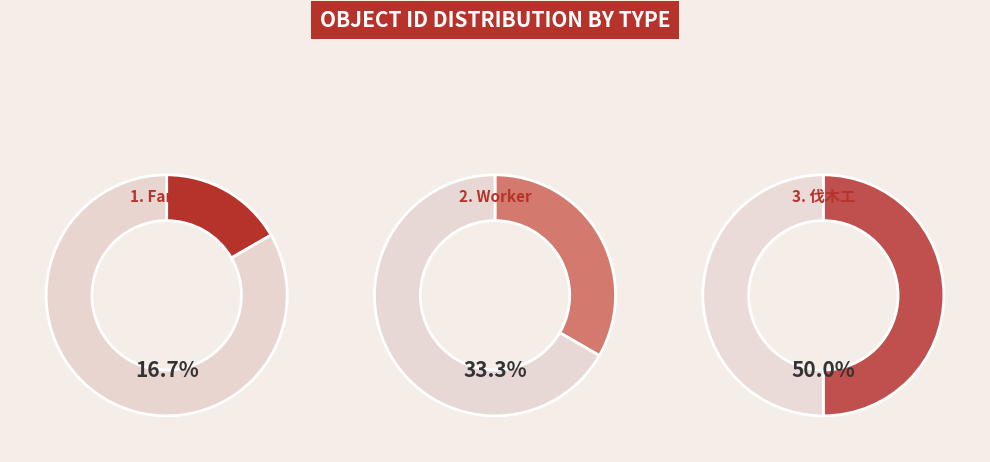

Rank the categories by value from highest to lowest.

伐木工, Worker, Farmer